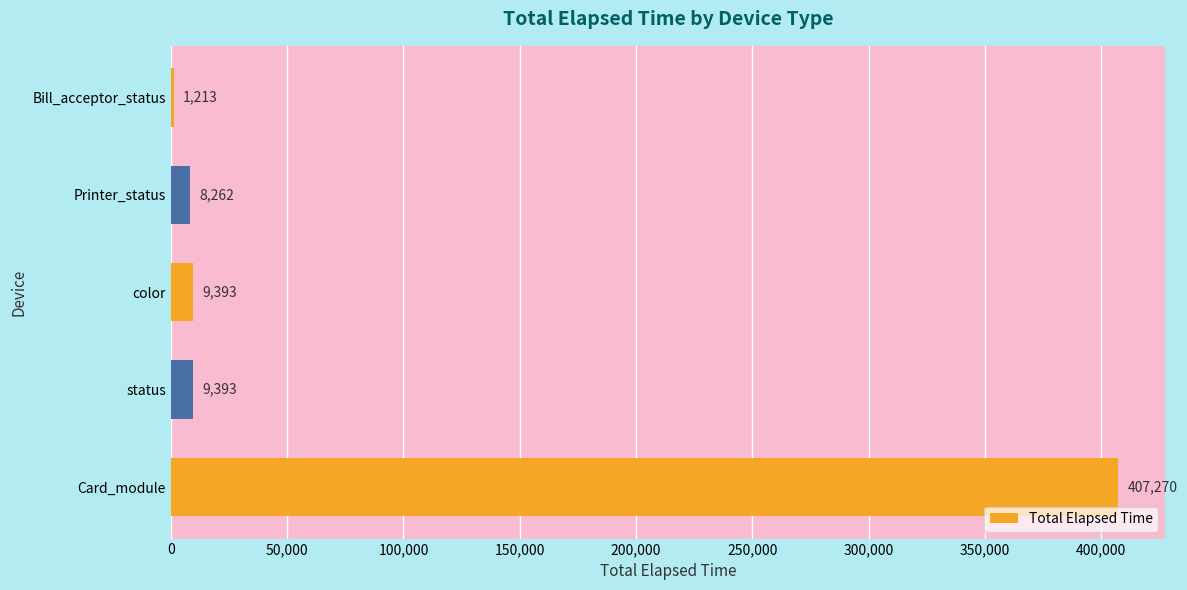

The chart shows a value of 1213 at Bill_acceptor_status. True or false?

True